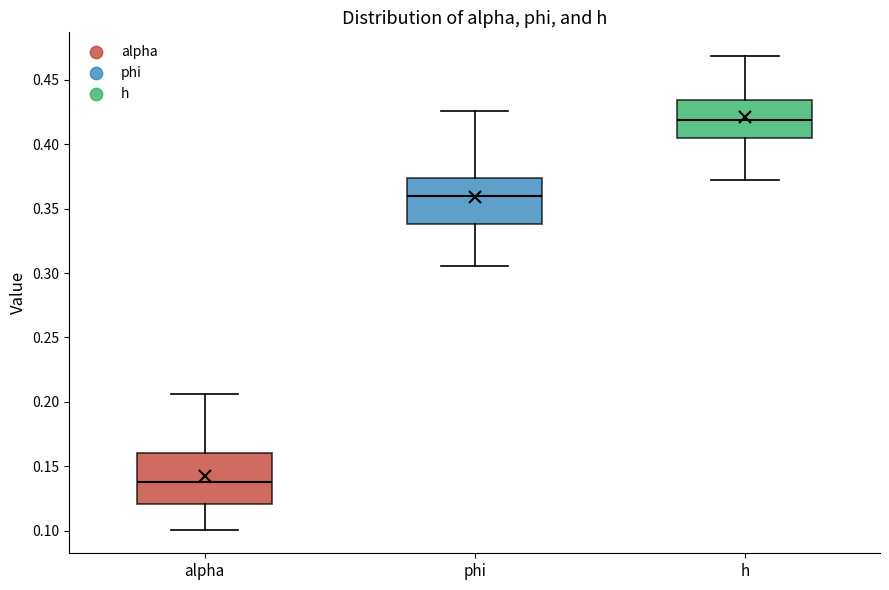

Reading left to right, read every box against the y-axis: the position of its median line, the range the box covers, and the ends of its whiskers. The values are not printed on the chart, so give them approximately, as read against the axis.

alpha: median 0.140, box 0.120 to 0.160, whiskers 0.100 to 0.205
phi: median 0.360, box 0.340 to 0.375, whiskers 0.305 to 0.425
h: median 0.420, box 0.405 to 0.435, whiskers 0.370 to 0.470